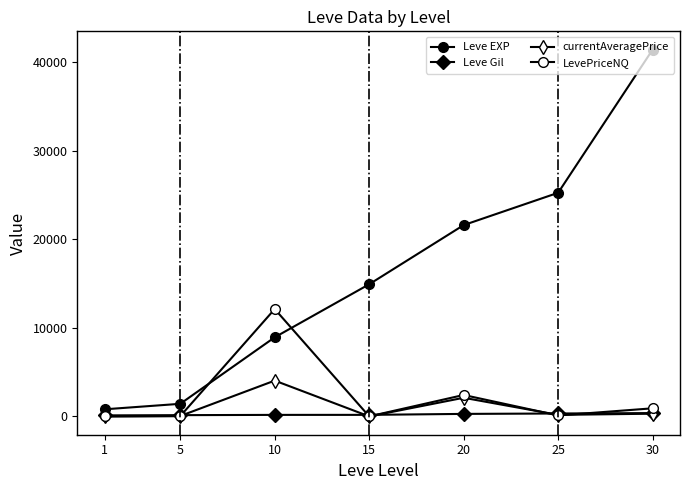

What is the approximate value of Leve EXP at 1?

800